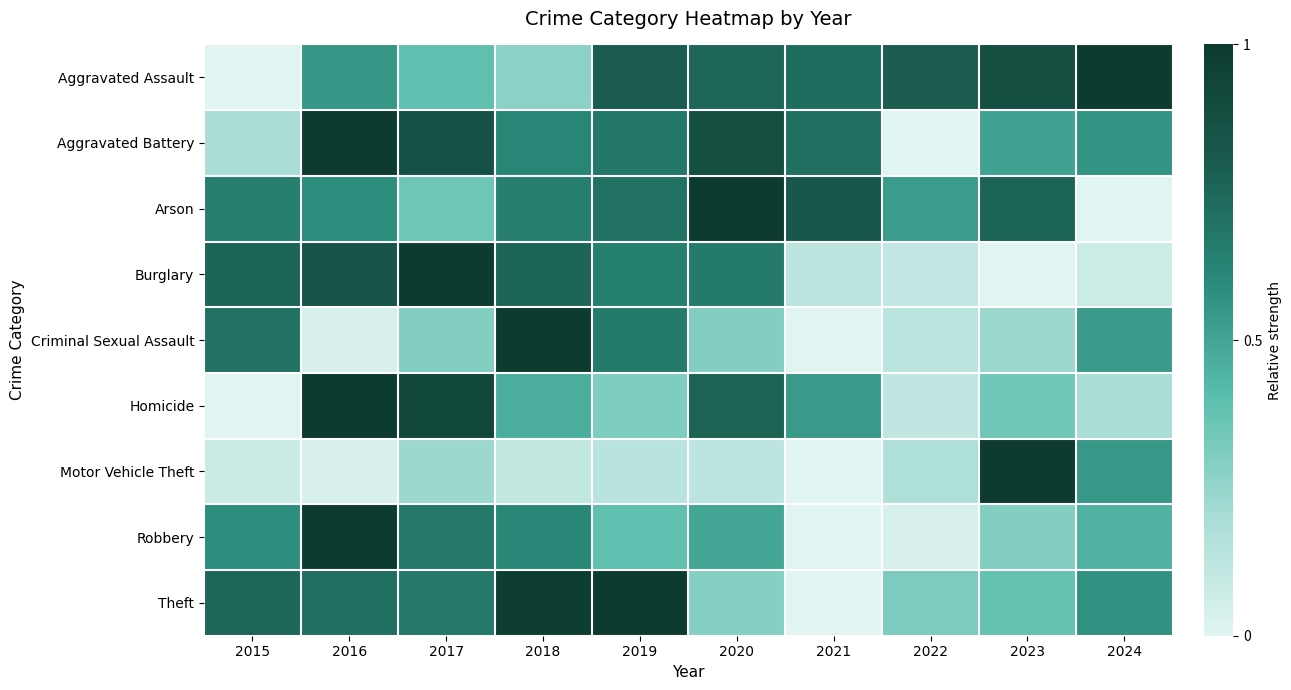

How many data points does each series have?

10